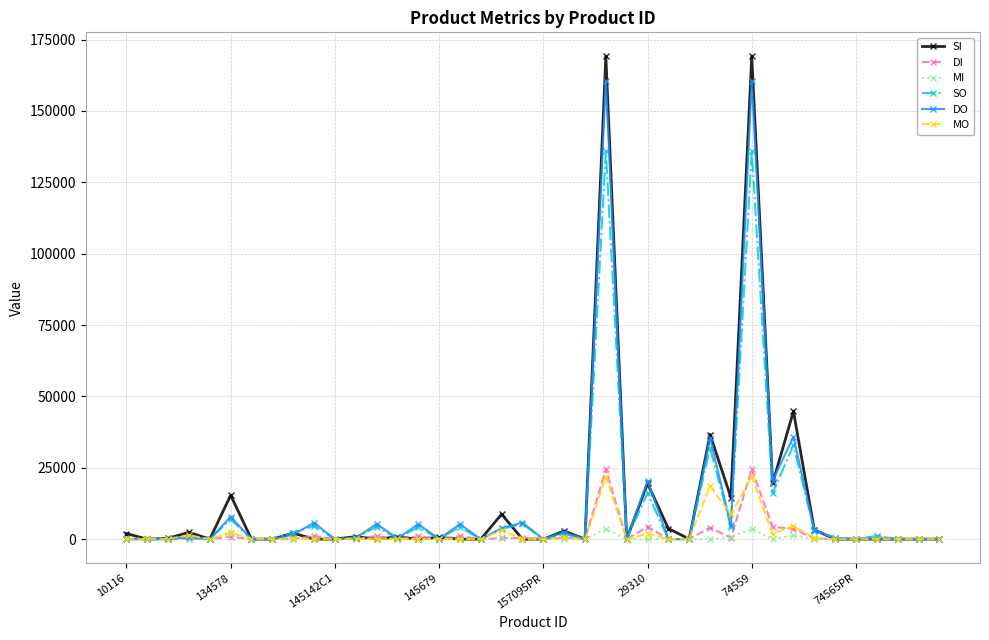

What is the greatest value displayed?

169104